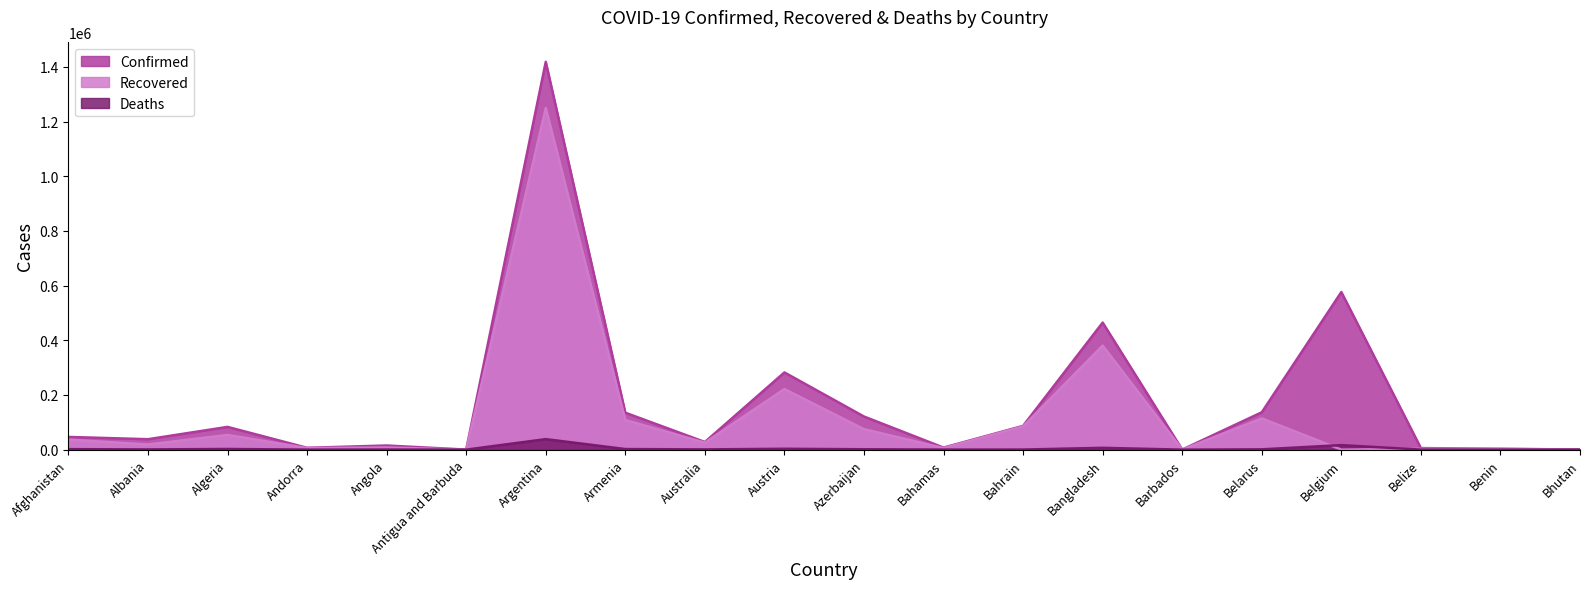

Which series ends up on top after the final intersection of Recovered and Deaths?

Recovered